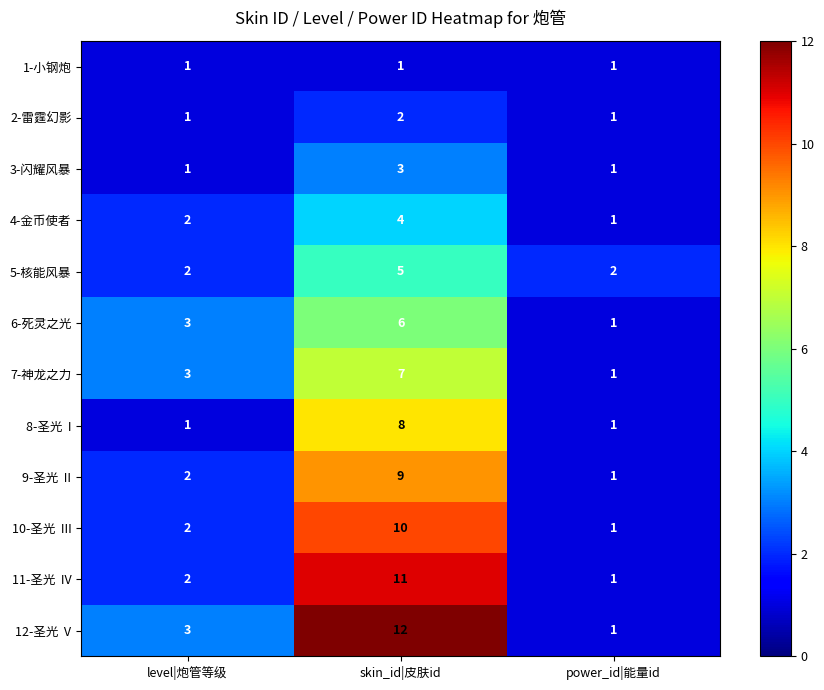

Count the 6-死灵之光 values in the range 1 to 6.

3